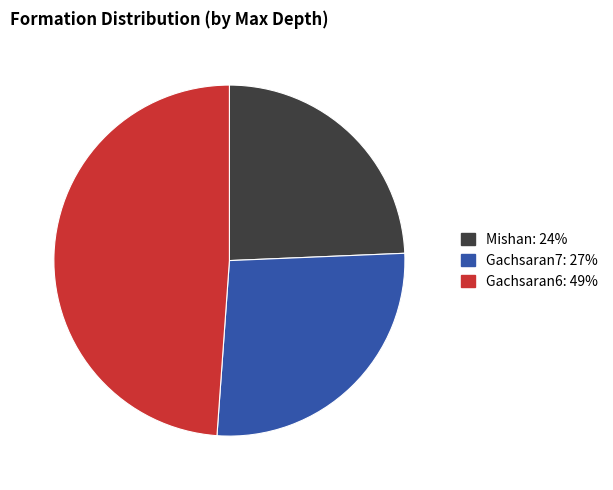

Rank the categories by value from highest to lowest.

Gachsaran6, Gachsaran7, Mishan